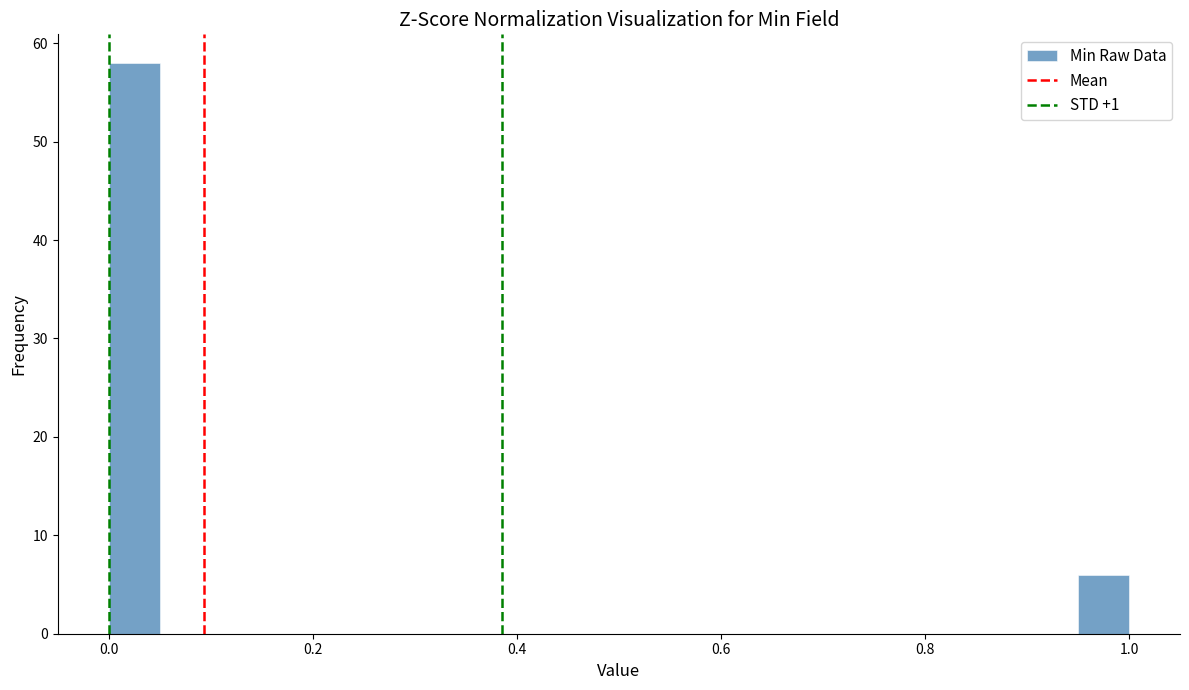

Read against the x-axis, roughly where is the centre of the tallest bar?

0.02